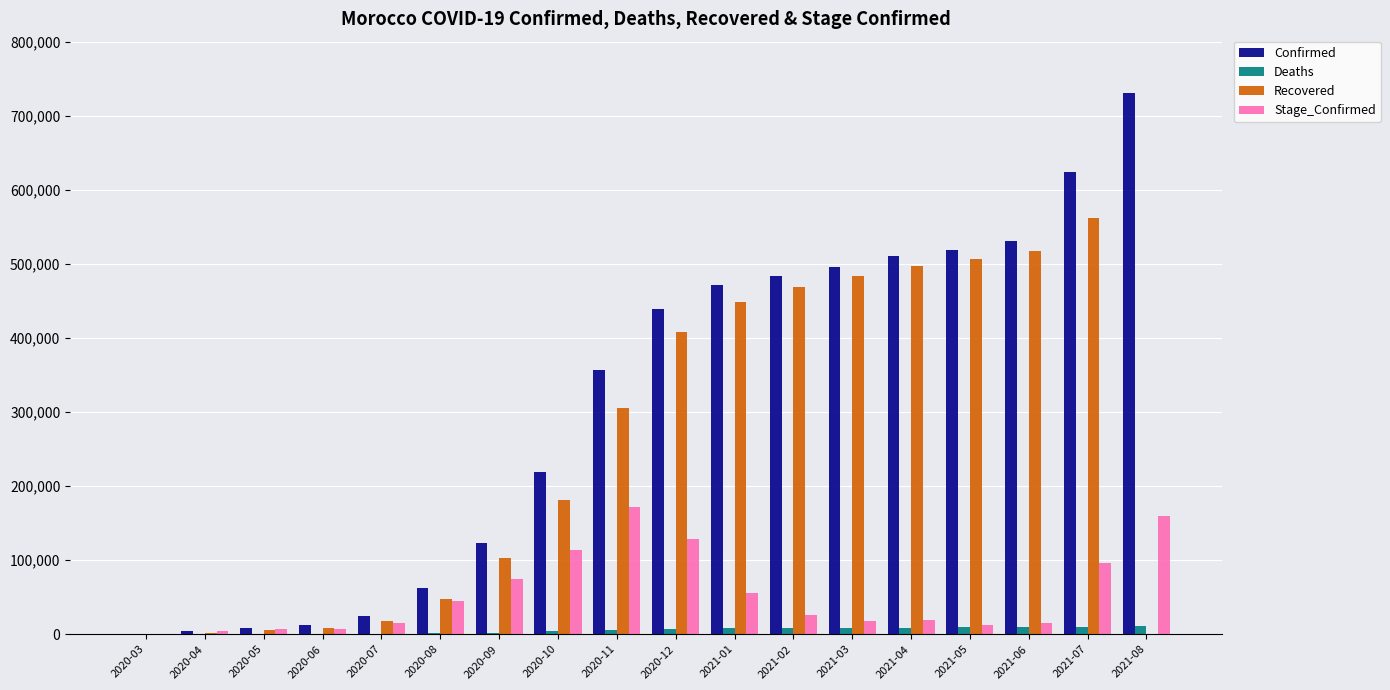

Which series has the largest total across all categories?

Confirmed